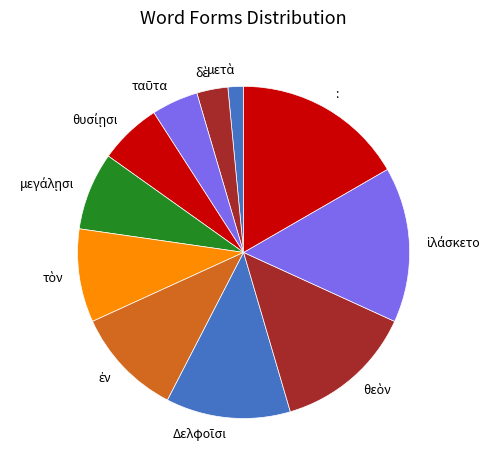

Which slice is the largest?

: